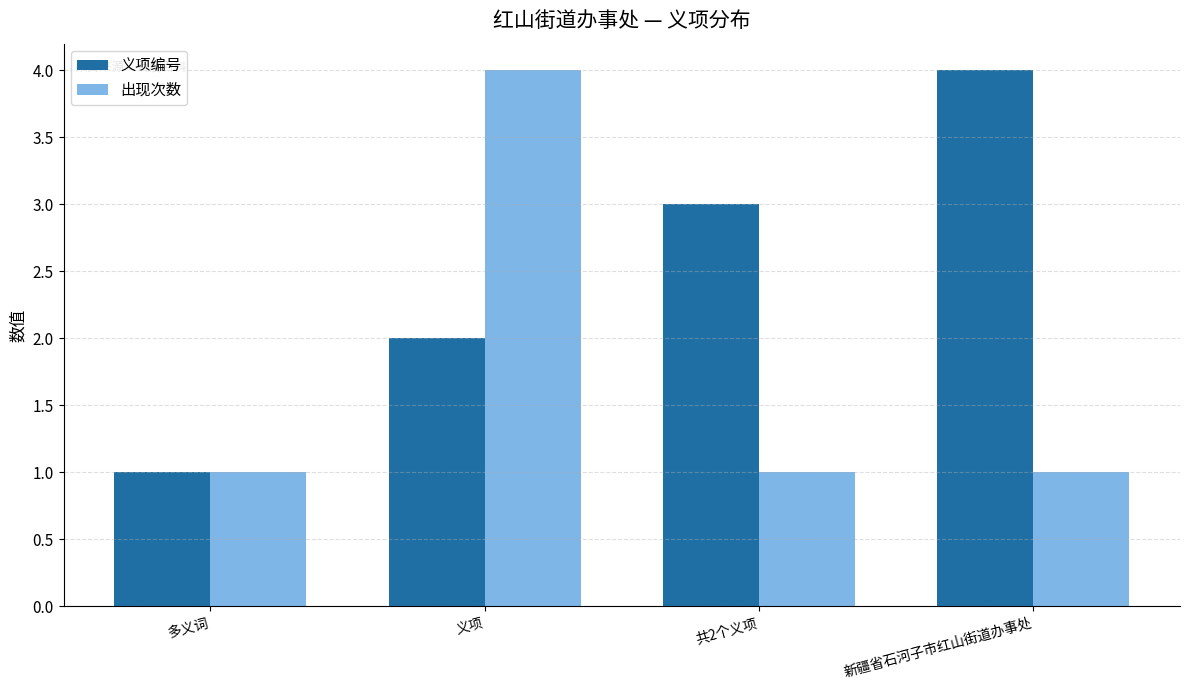

What is the difference between the 义项编号 values at 共2个义项 and 义项?

1